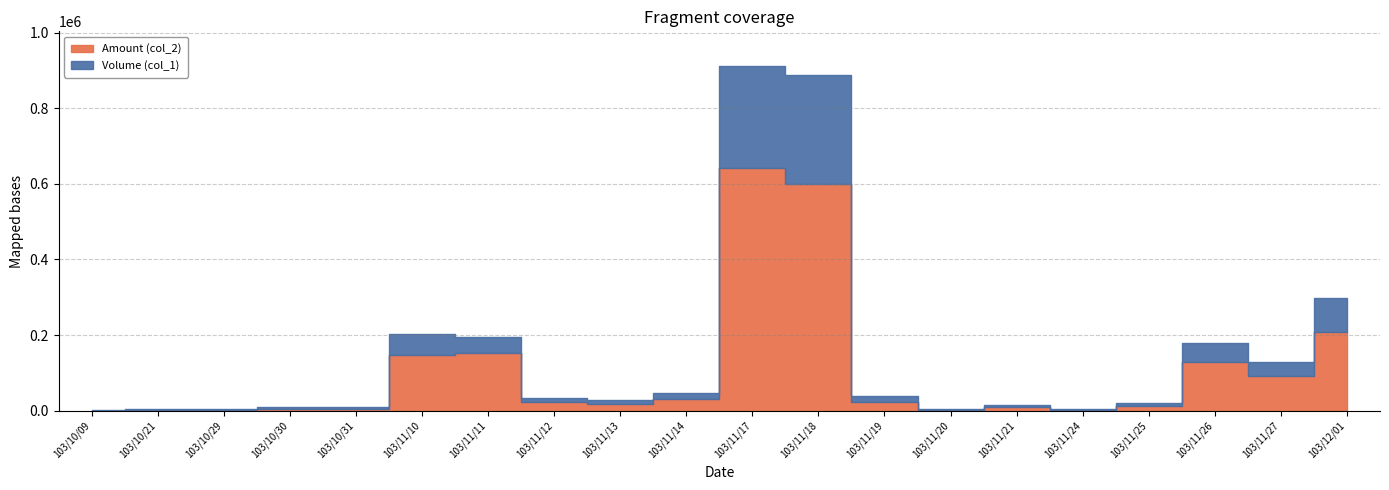

List the labels in order of Amount (col_2) value, smallest first.

103/10/09, 103/10/21, 103/11/20, 103/11/24, 103/10/29, 103/10/30, 103/10/31, 103/11/21, 103/11/25, 103/11/13, 103/11/19, 103/11/12, 103/11/14, 103/11/27, 103/11/26, 103/11/10, 103/11/11, 103/12/01, 103/11/18, 103/11/17